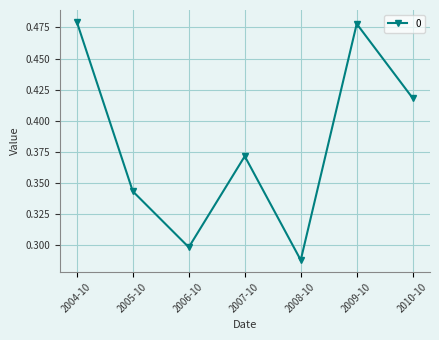

What is the label of the 5th point from the left?

2008-10